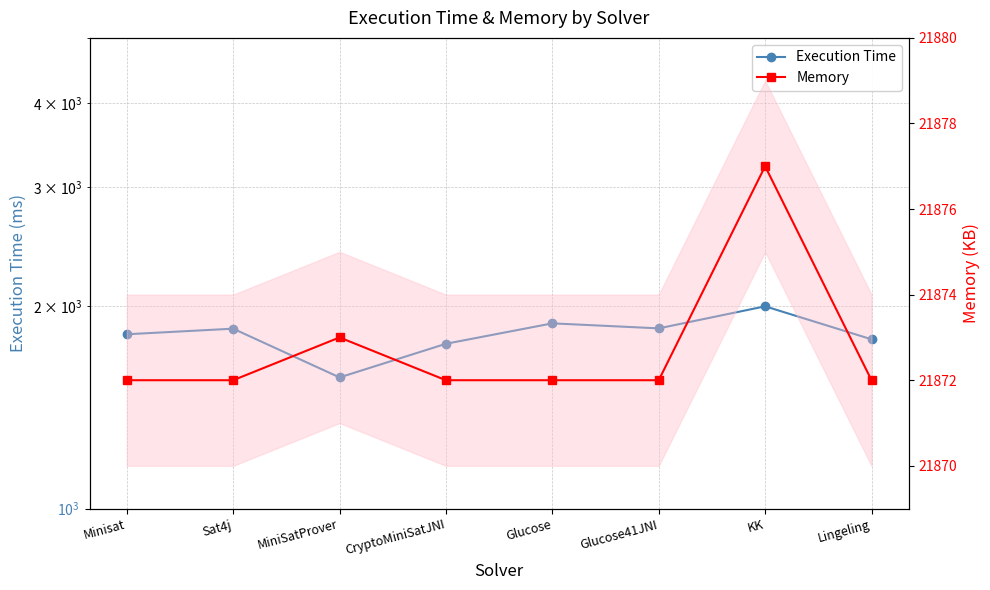

What is the highest value of the Memory series?

21877